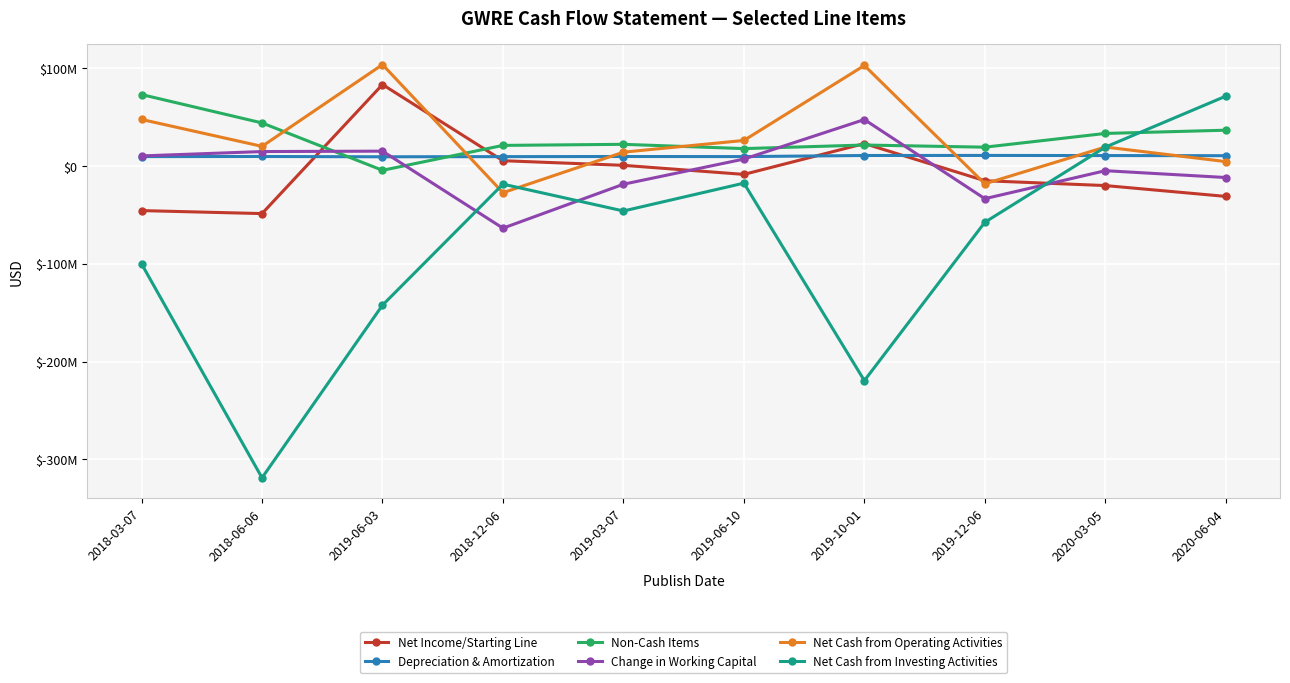

Which series has the largest range (max minus min)?

Net Cash from Investing Activities